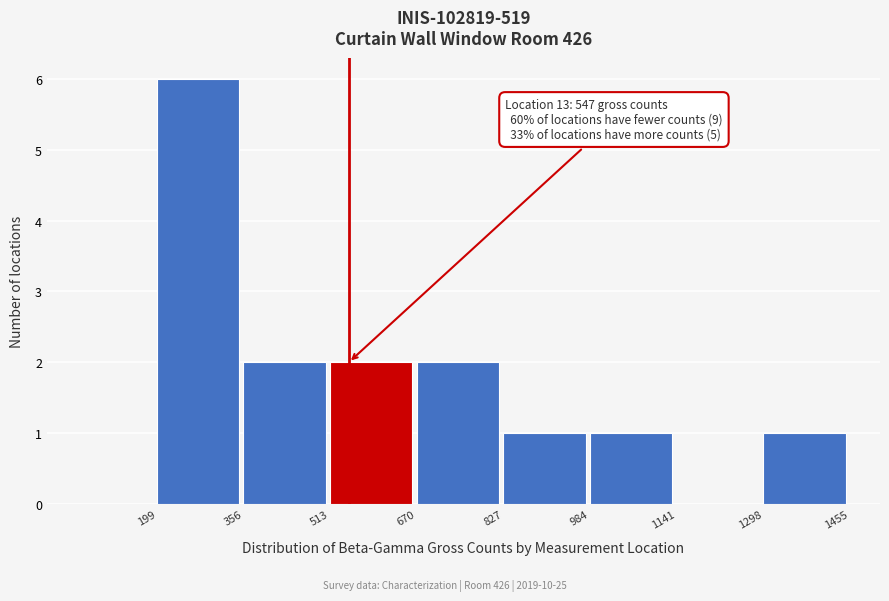

Over which range of the x-axis is the bar tallest?

199 to 356